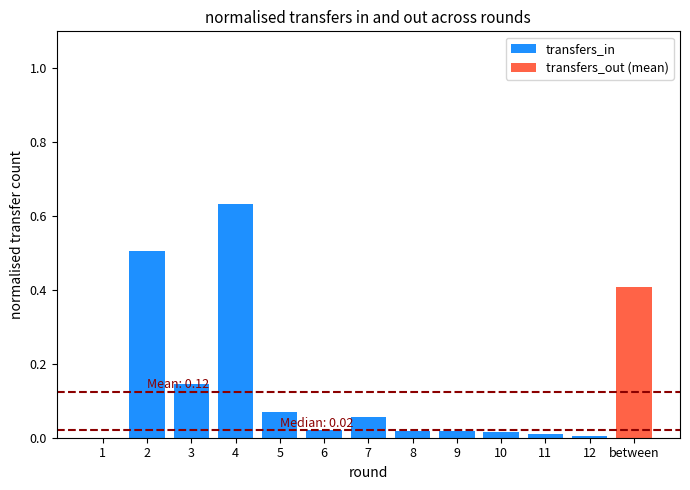

What is the difference between the maximum and second lowest values?

0.6